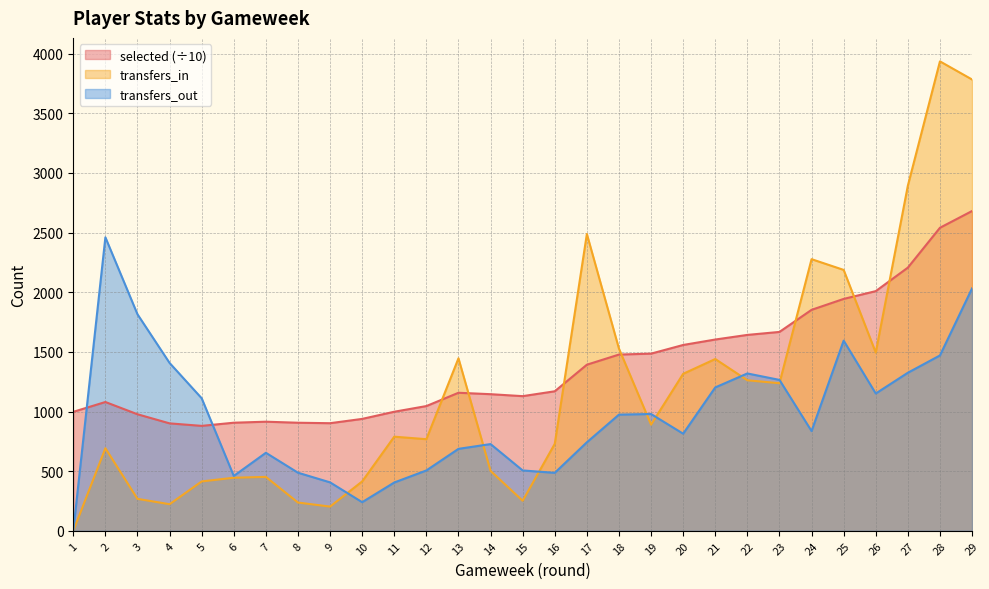

What is the difference between the maximum and minimum values in the selected series?

1800.9